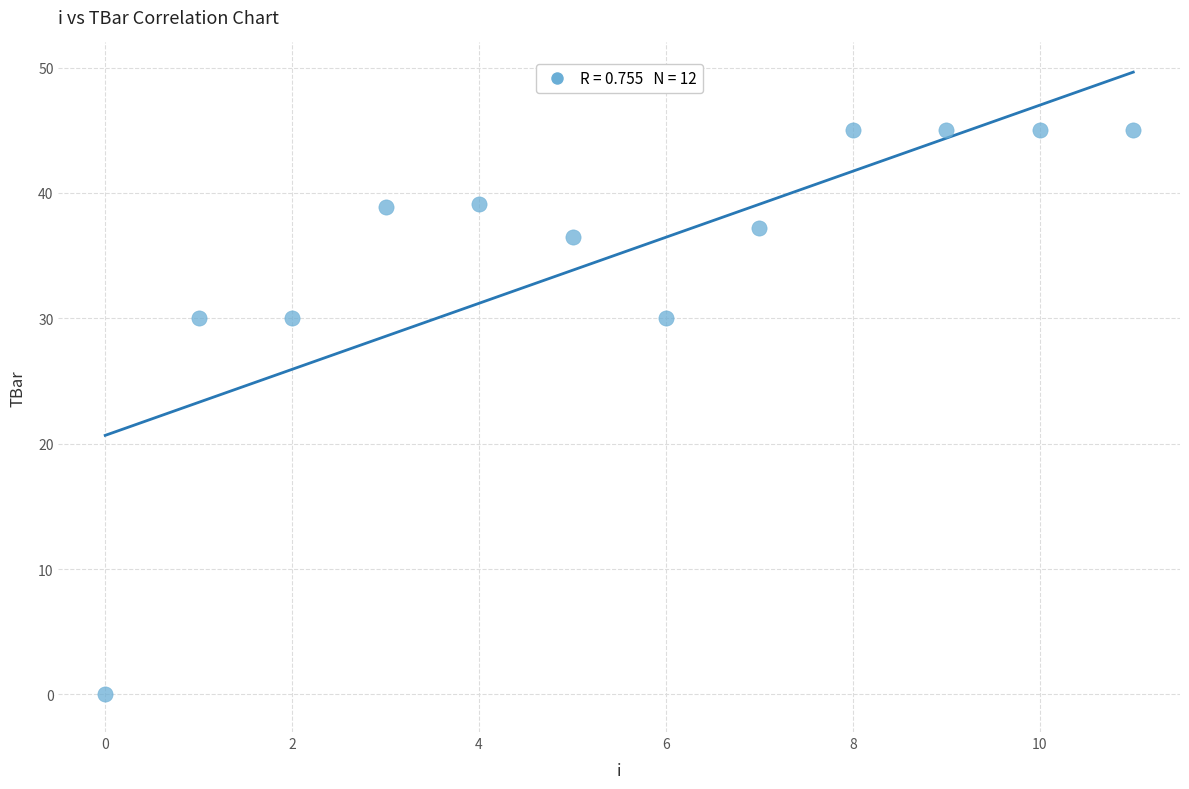

What is the range of Y values (max minus min)?

45.0